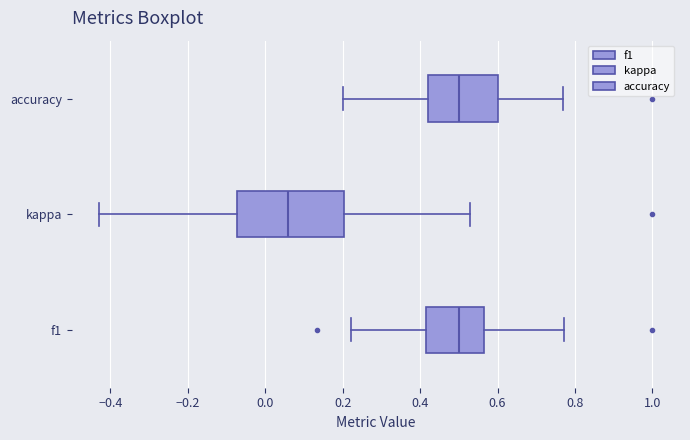

Which box has the furthest to the left median line?

kappa